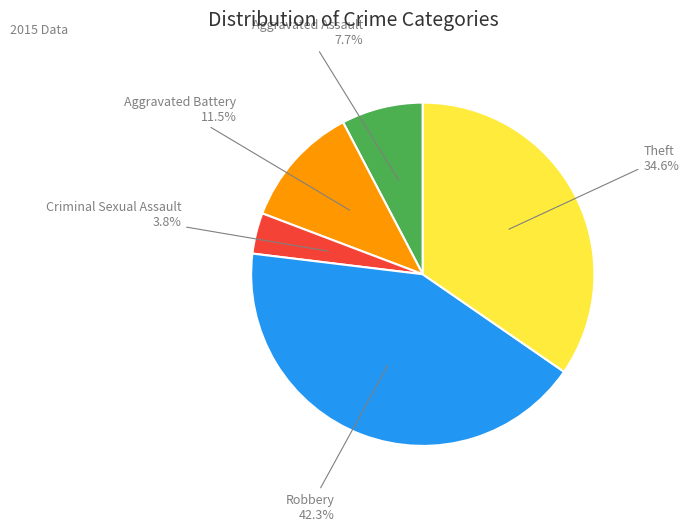

Does any single category account for the majority?

No